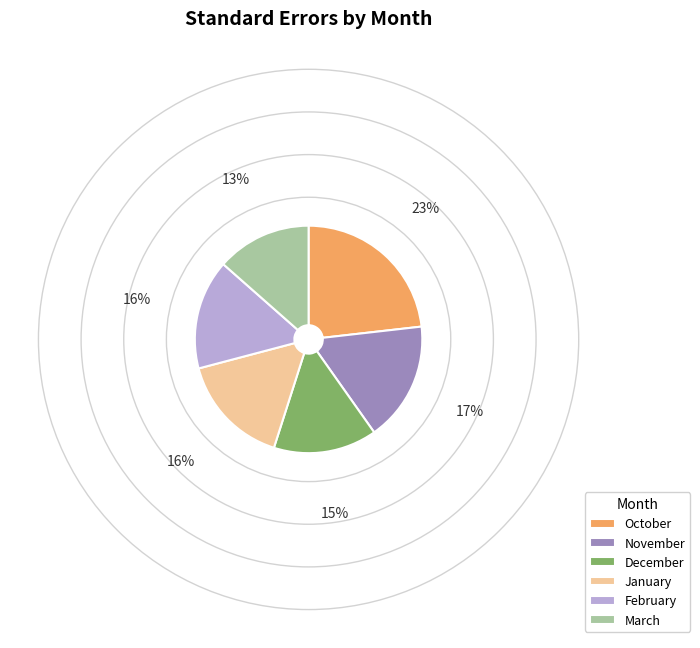

Is it true that October is 33% of the pie?

False